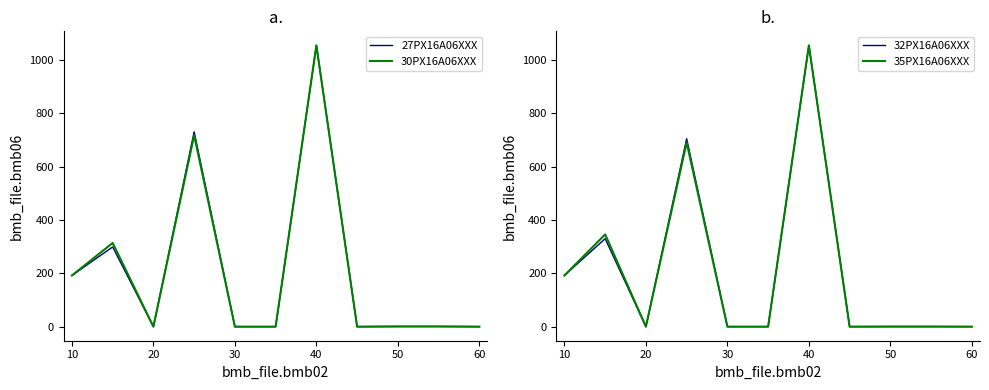

The value of 35PX16A06XXX at 50 is 0.0. True or false?

True